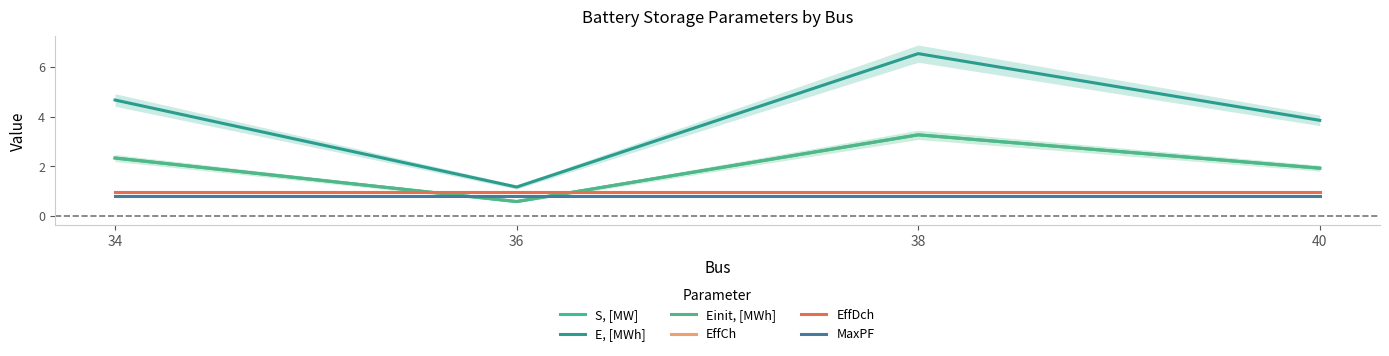

Which label corresponds to the smallest value in the chart?

36